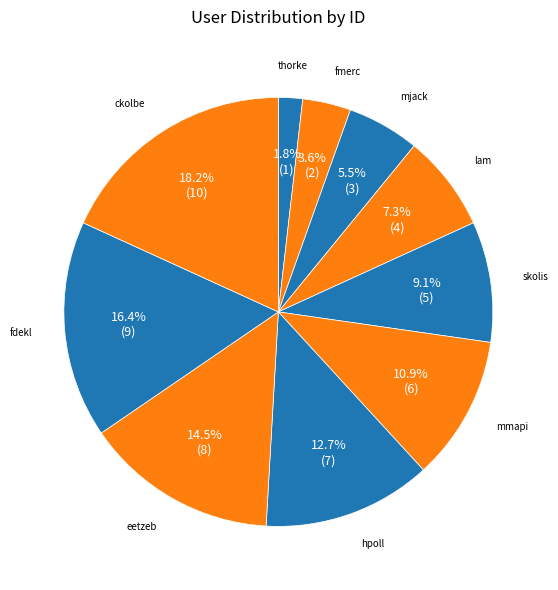

How many slices are in this pie chart?

10